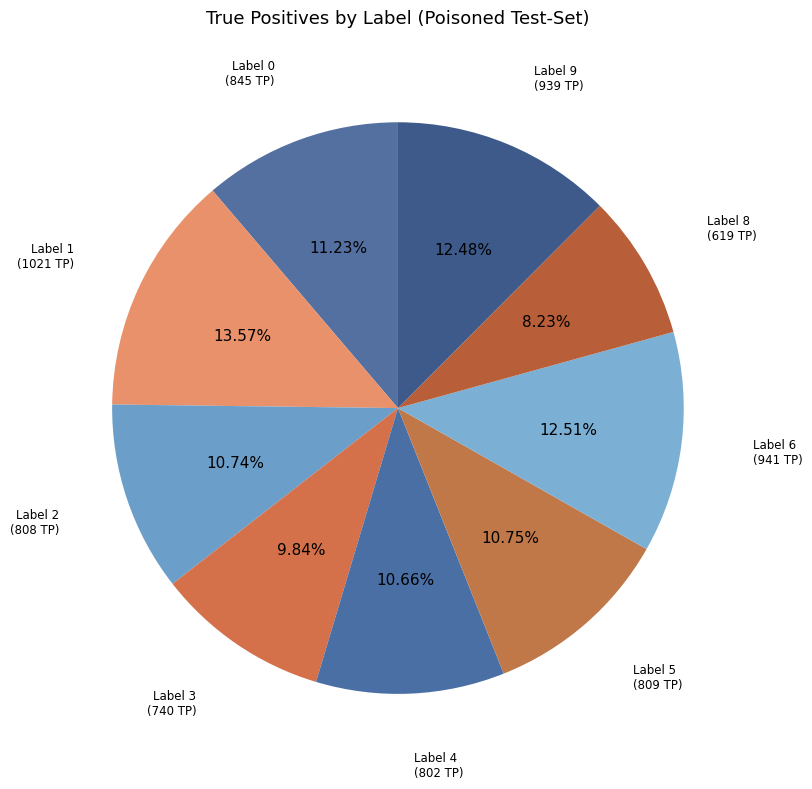

Rank the categories by value from lowest to highest.

Label 8, Label 3, Label 4, Label 2, Label 5, Label 0, Label 9, Label 6, Label 1